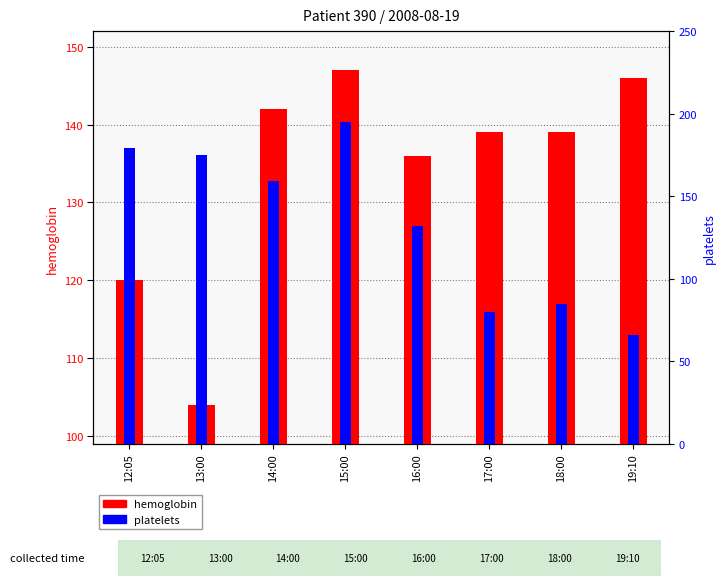

What is the label of the 1st bar from the right?

19:10